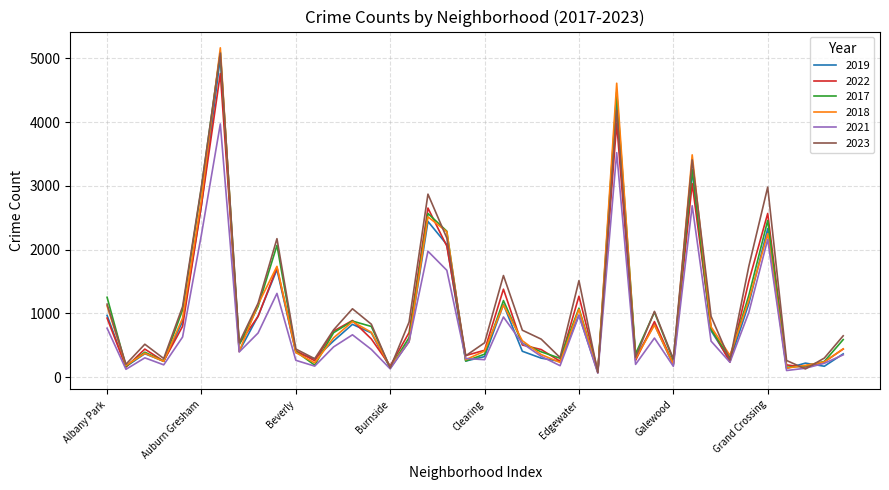

How many lines are shown in the chart?

6